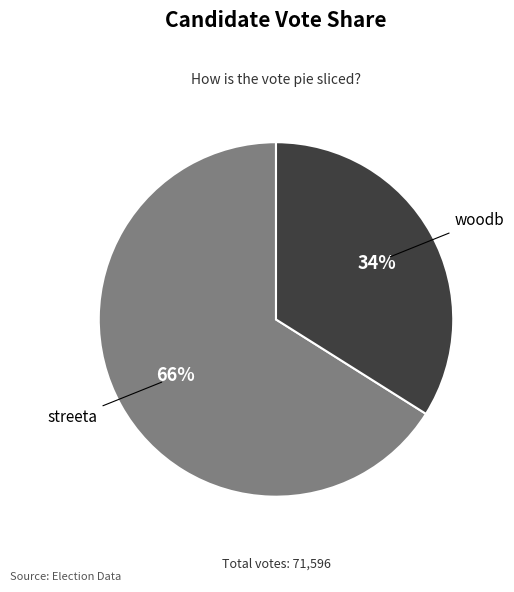

Rank the categories by value from lowest to highest.

woodb, streeta